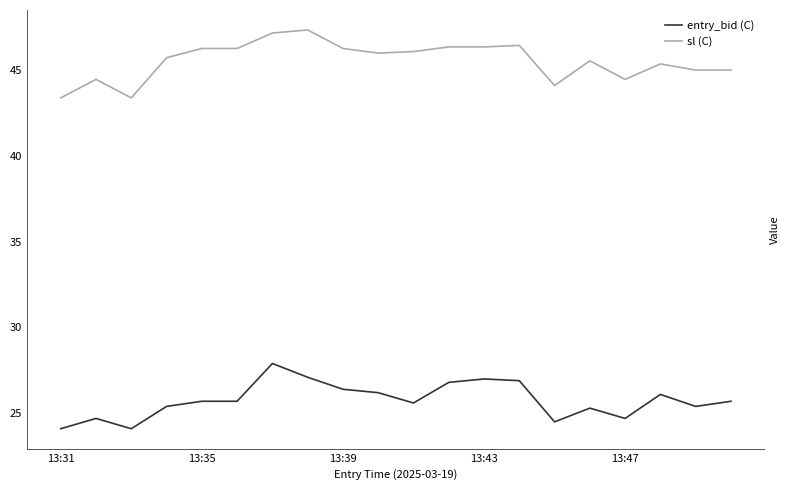

What is the minimum value shown in the chart?

24.1